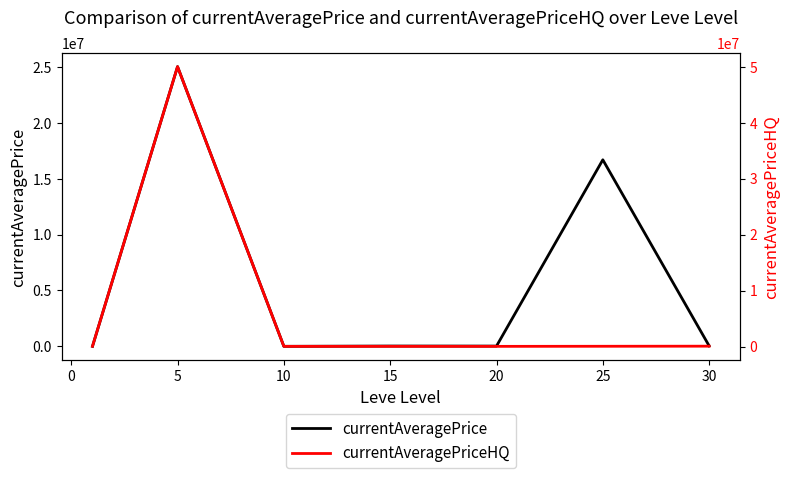

Is it true that currentAveragePriceHQ equals 30999.0 at 15?

True